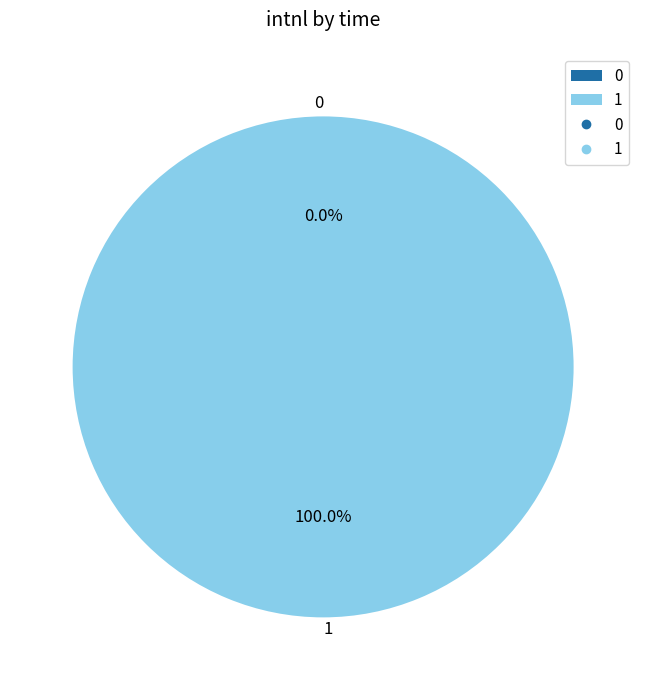

How many segments does this pie chart have?

2